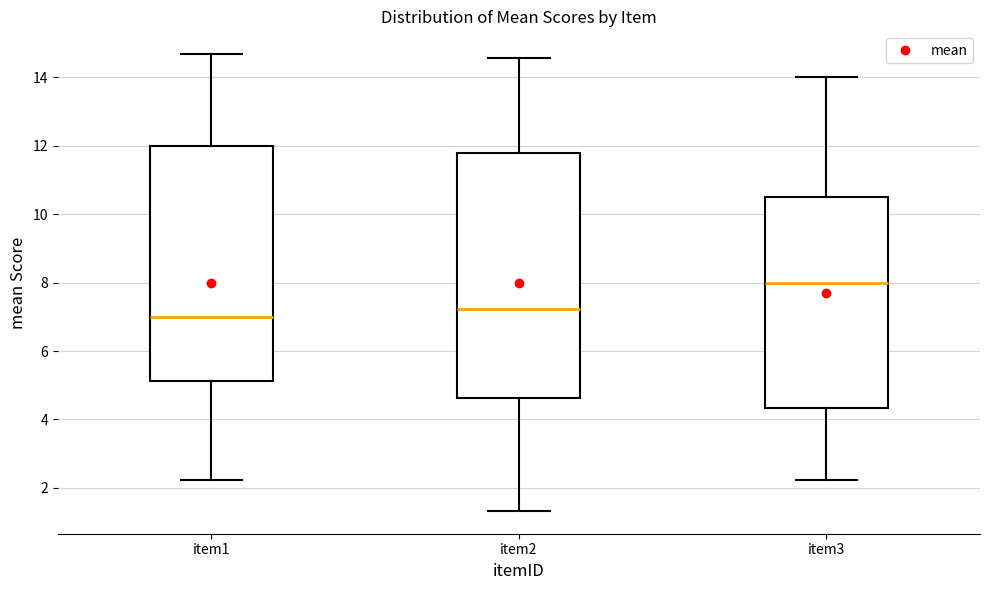

Reading left to right, transcribe this box plot: for each box, give where its median line is, the range the box spans, and where its two whiskers end, as read against the y-axis. The values are not printed on the chart, so give them approximately, as read against the axis.

item1: median 7.0, box 5.2 to 12.0, whiskers 2.2 to 14.6
item2: median 7.2, box 4.6 to 11.8, whiskers 1.4 to 14.6
item3: median 8.0, box 4.4 to 10.6, whiskers 2.2 to 14.0